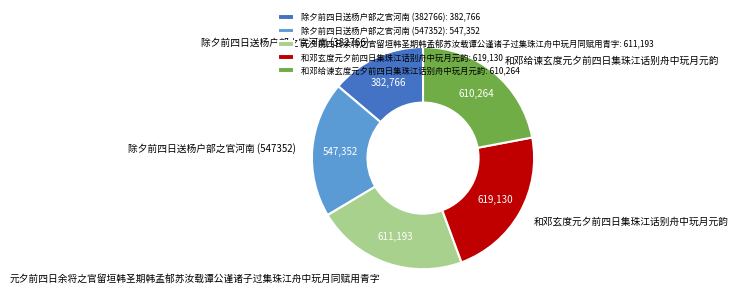

How many slices are in this pie chart?

5